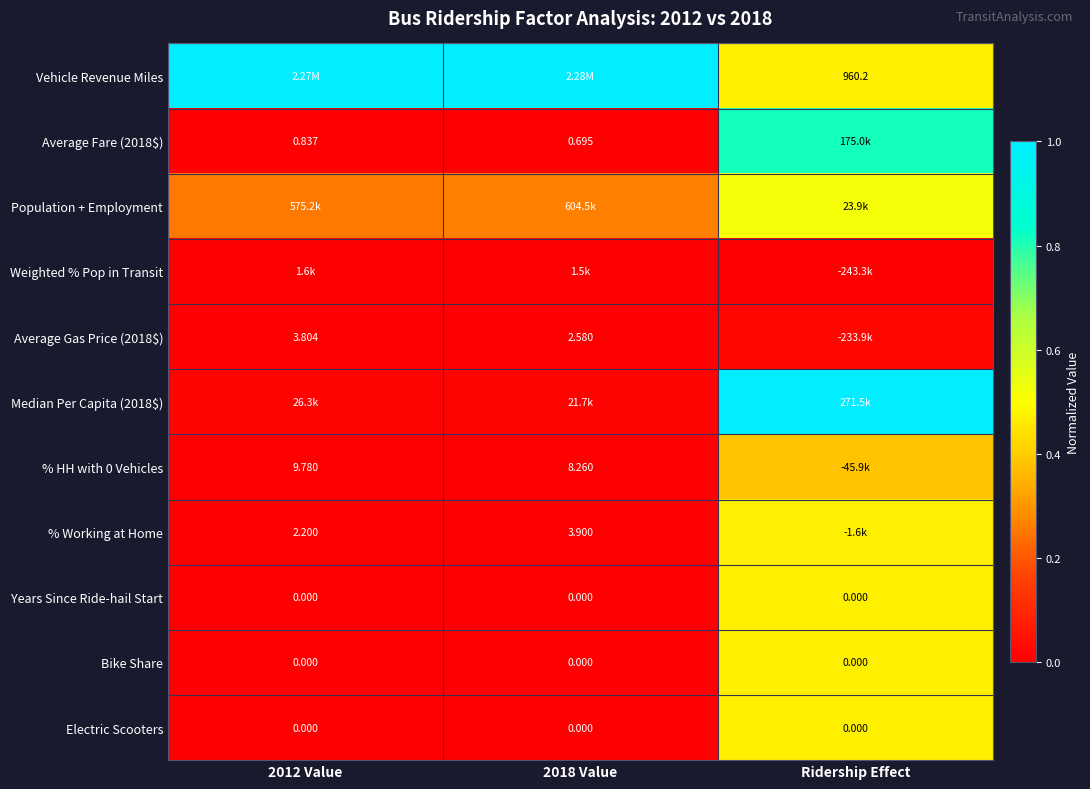

What is the difference between the Median Per Capita (2018$) values at Ridership Effect and 2012 Value?

1.0